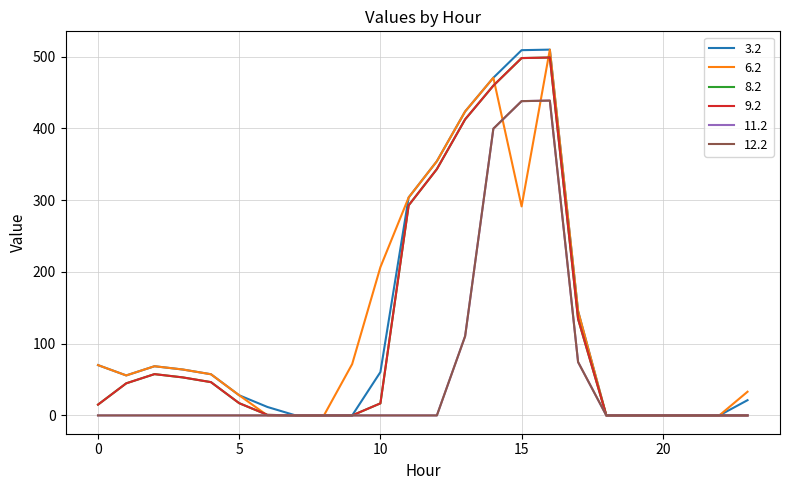

At which label is 12.2 closest to 219?

13